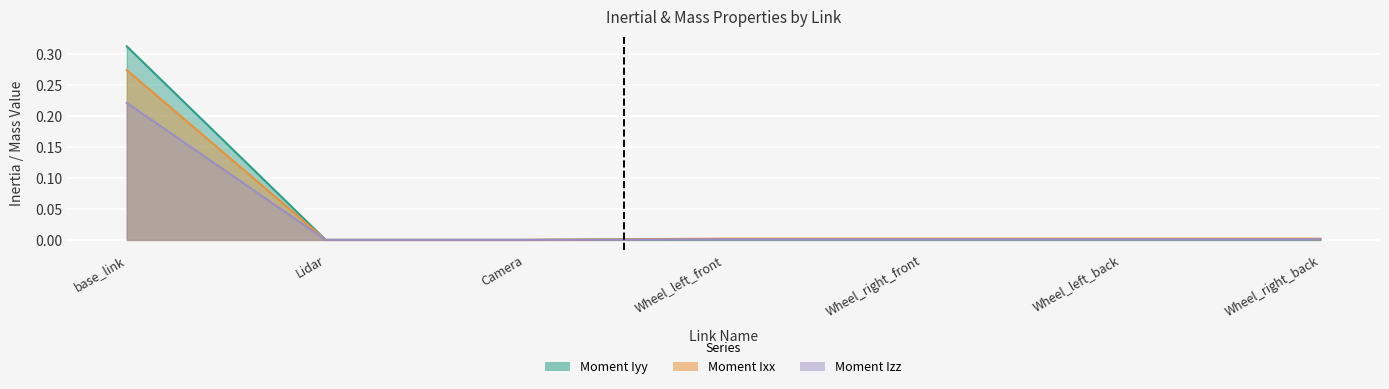

At which label does Moment Iyy reach its minimum?

Lidar